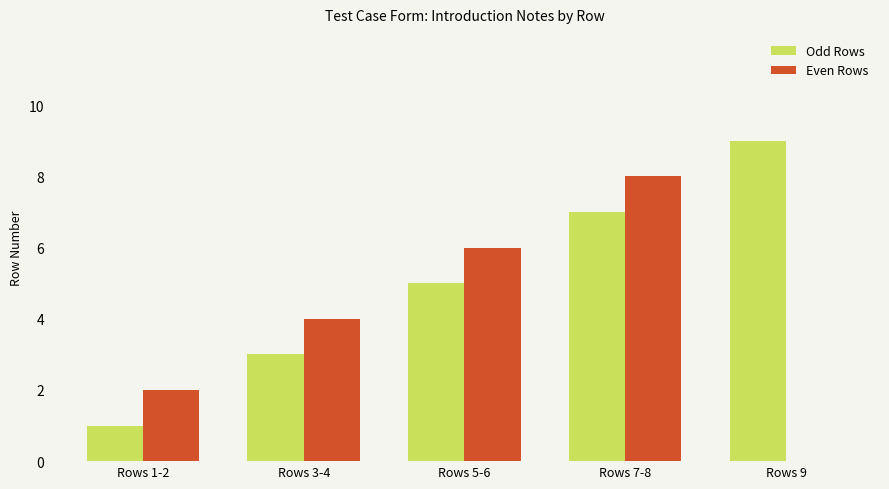

What is the total value across all series at Rows 9?

9